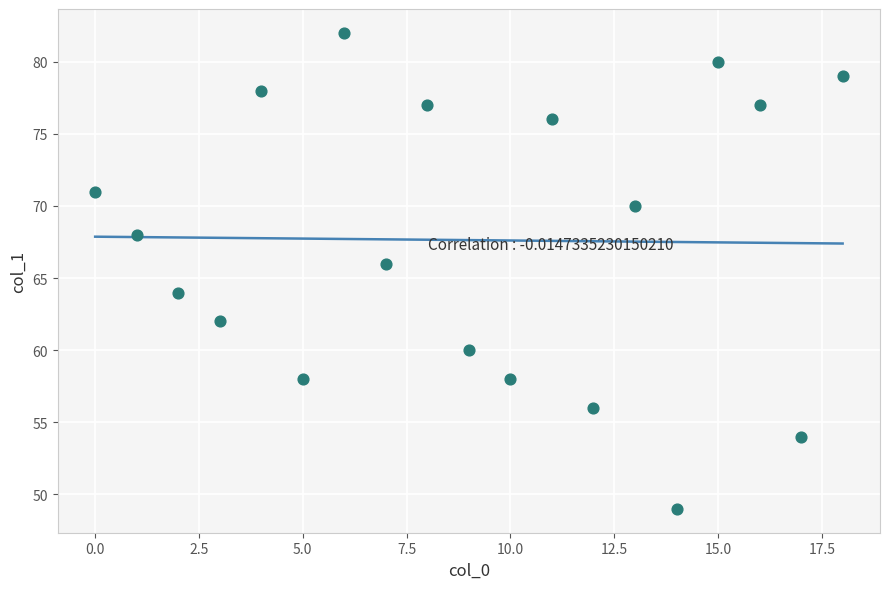

What is the range of Y values (max minus min)?

33